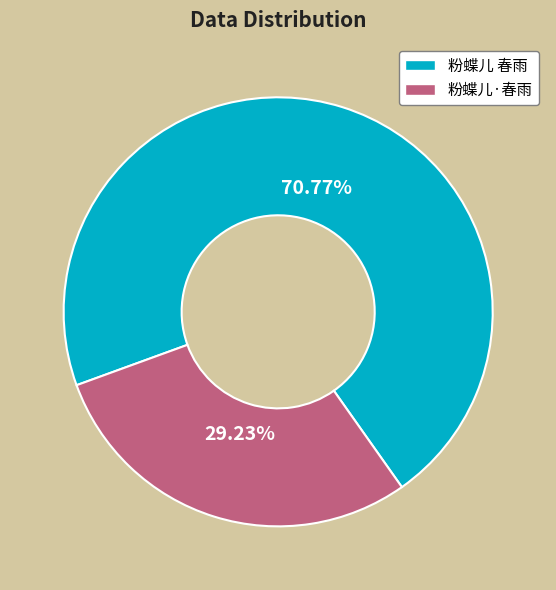

How many segments does this pie chart have?

2